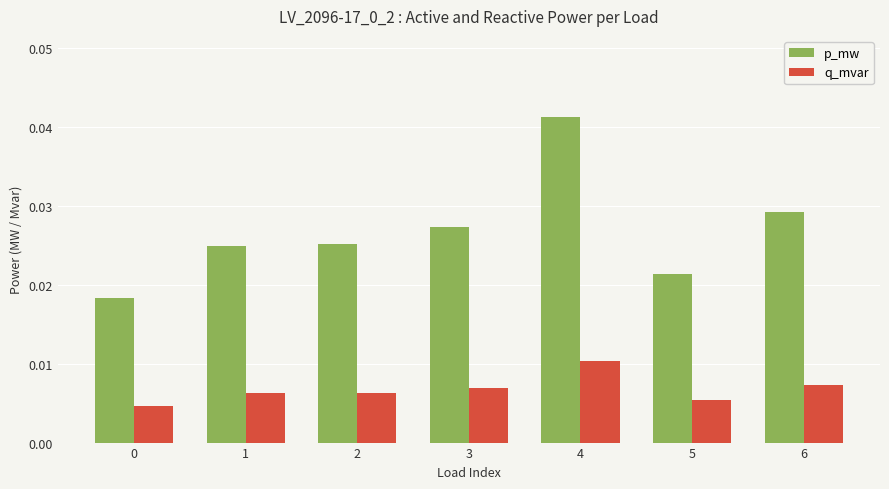

What are all the series names shown in the legend?

p_mw, q_mvar